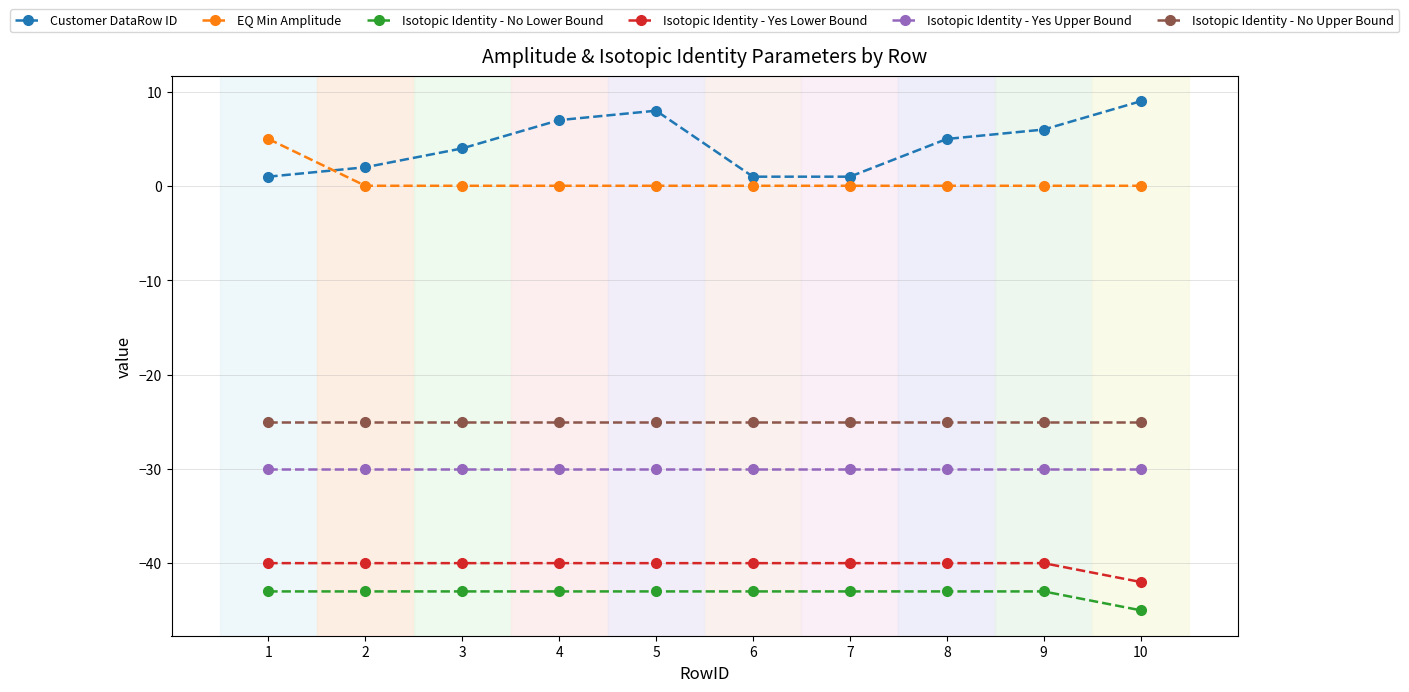

Count the Customer DataRow ID values in the range 1 to 7.

8